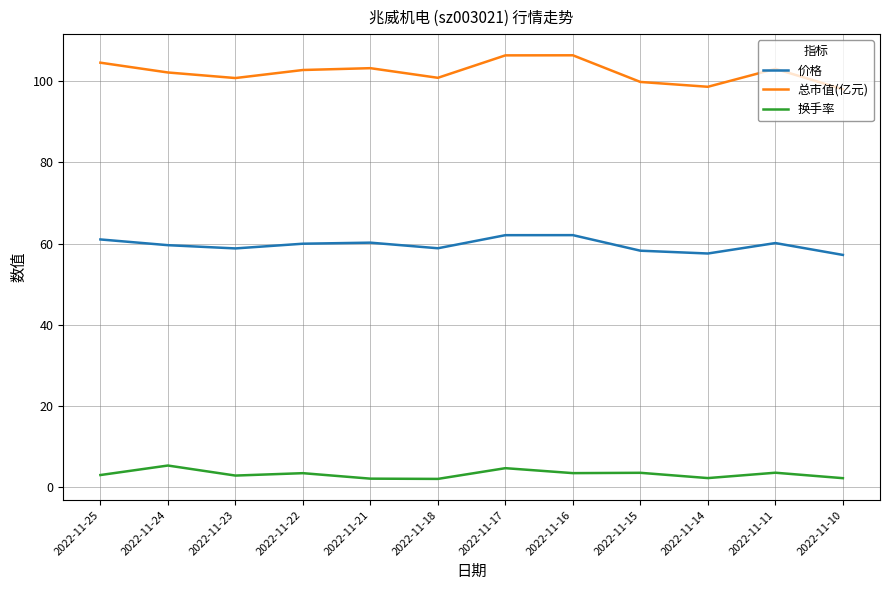

True or false: 总市值(亿元) has more than 2 interior local peaks.

True